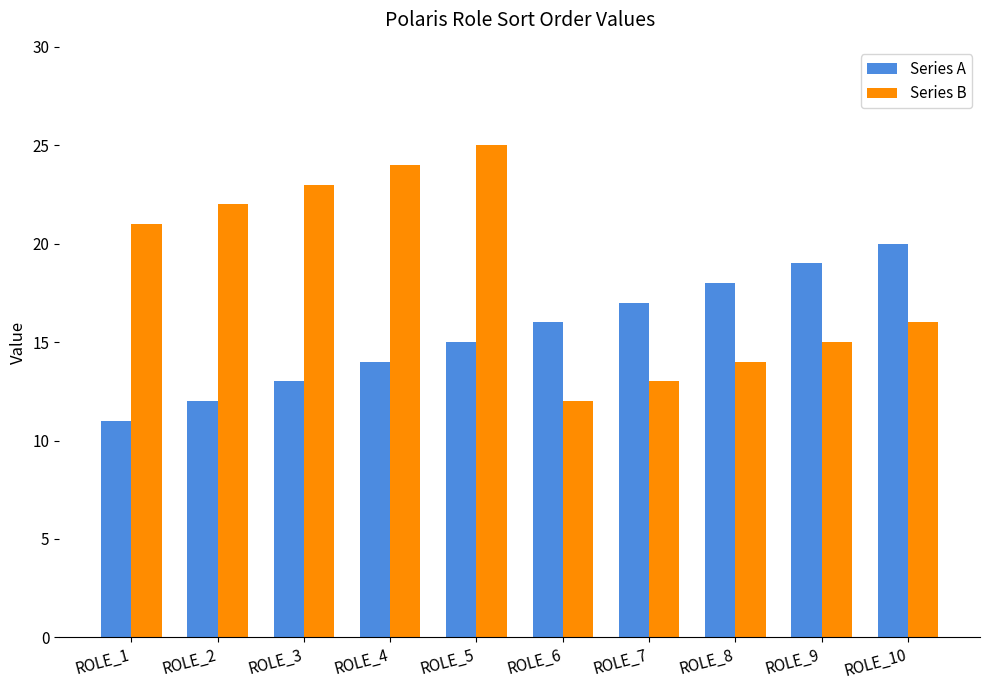

What value does the Series A series have at ROLE_6?

16